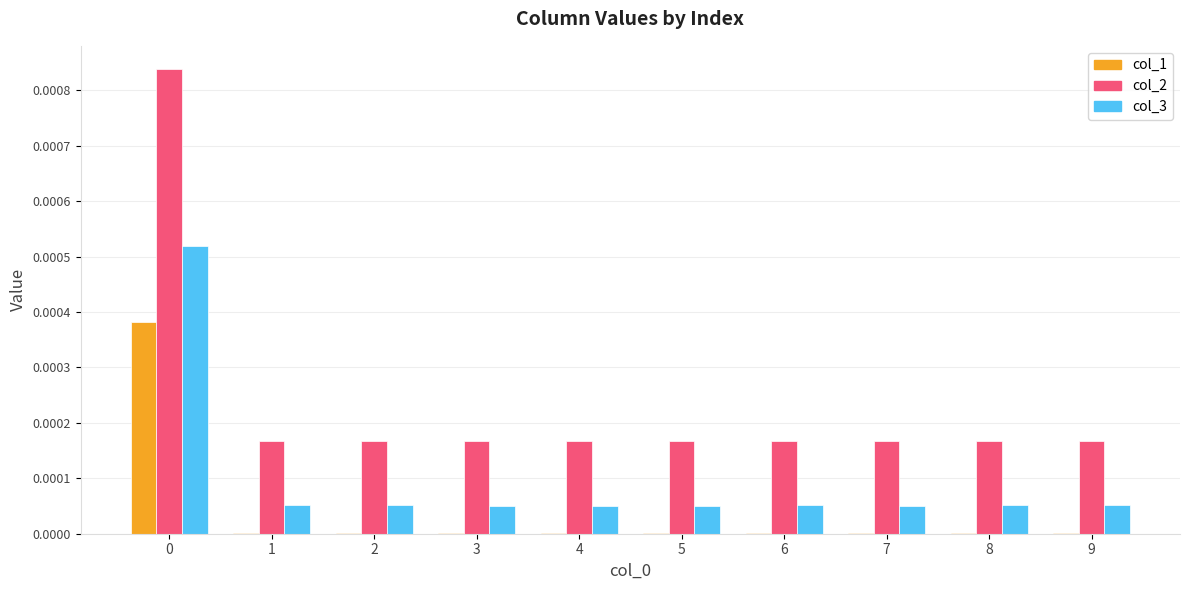

Are the bars horizontal?

No